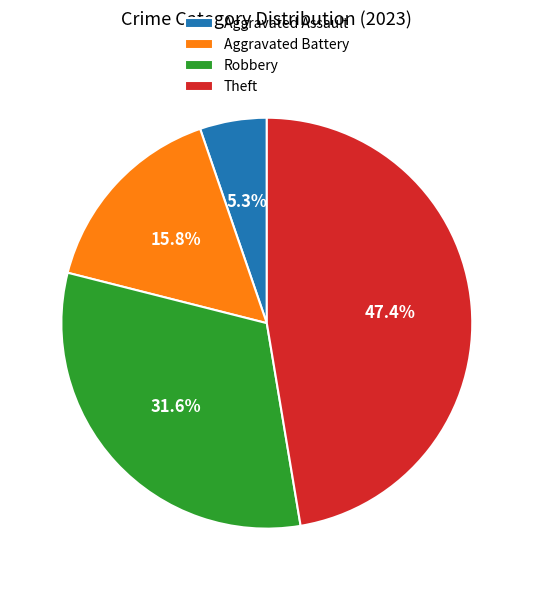

Which slice is the smallest?

Aggravated Assault